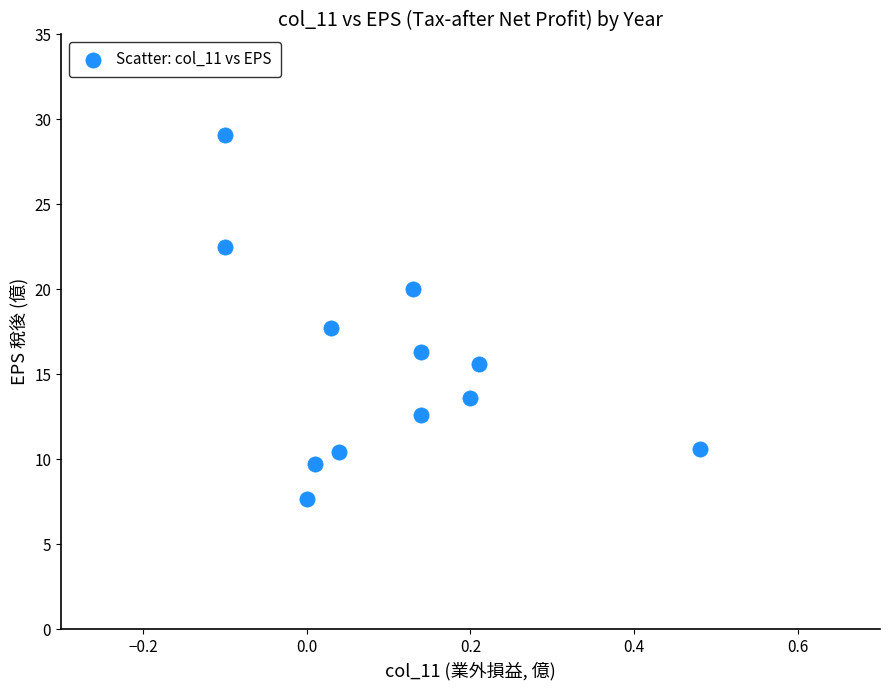

What is the average Y value?

15.5